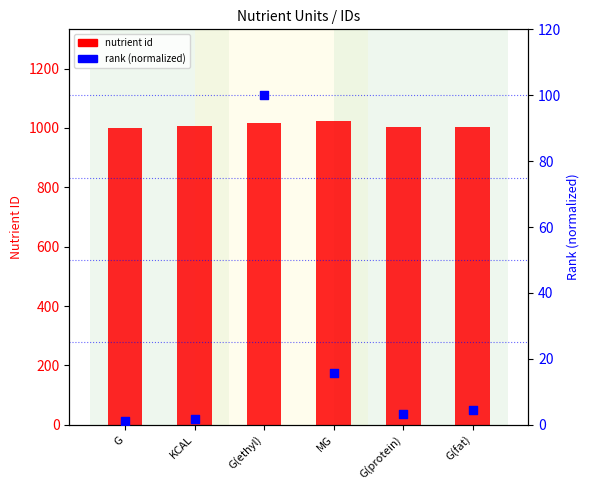

Is the value of rank (normalized) at G greater than the value of nutrient id at G(protein)?

No